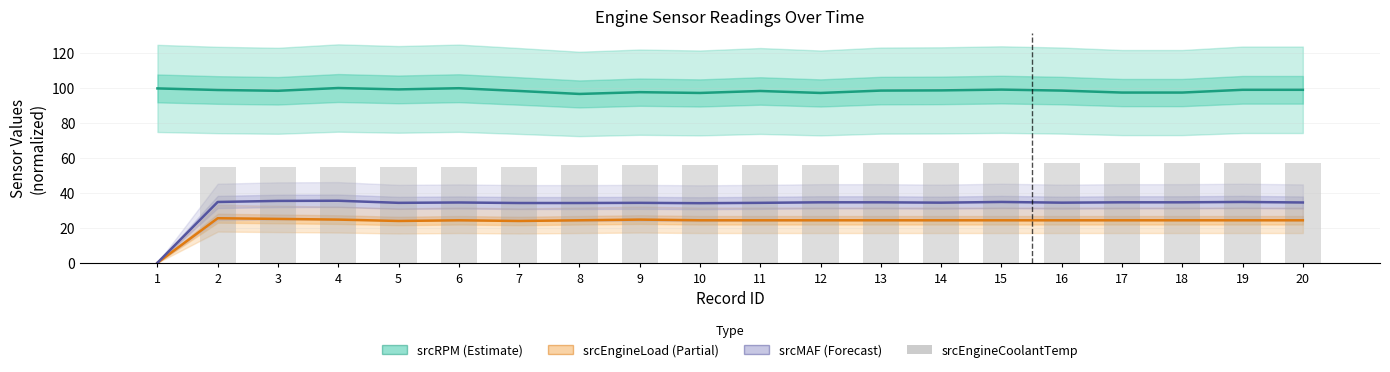

Rank the series at 1 from highest to lowest value.

srcRPM (Estimate), srcEngineLoad (Partial), srcMAF (Forecast), srcEngineCoolantTemp